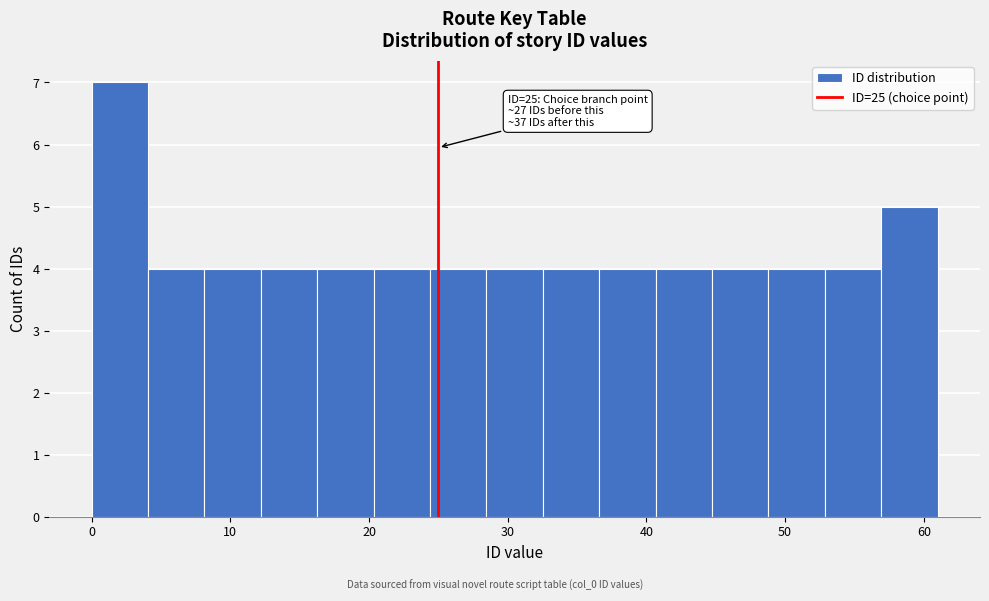

Over which range of the x-axis is the bar tallest?

0 to 4